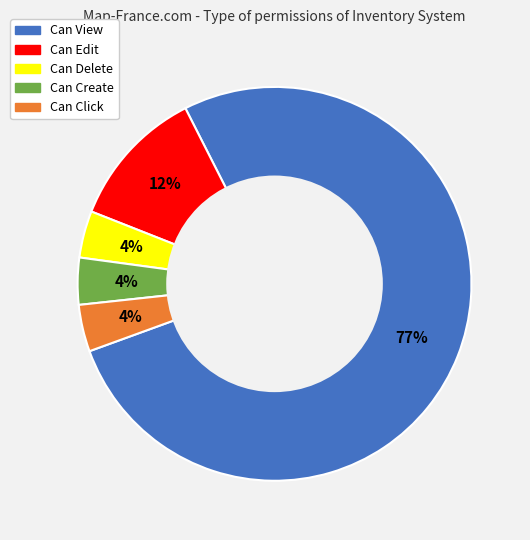

What is the majority slice?

Can View